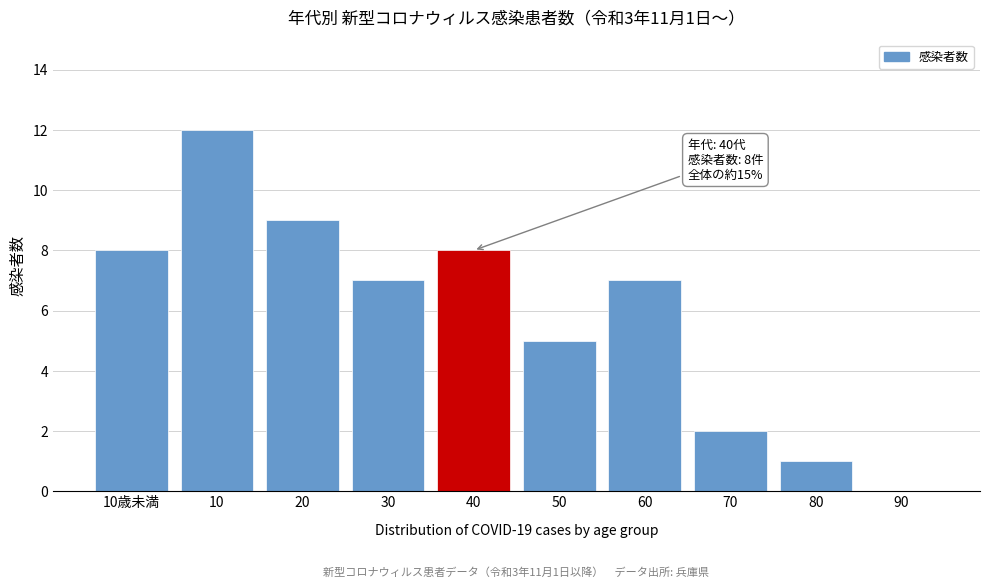

Reading right to left, what are all the values shown in this chart?

90=0	80=1	70=2	60=7	50=5	40=8	30=7	20=9	10=12	10歳未満=8